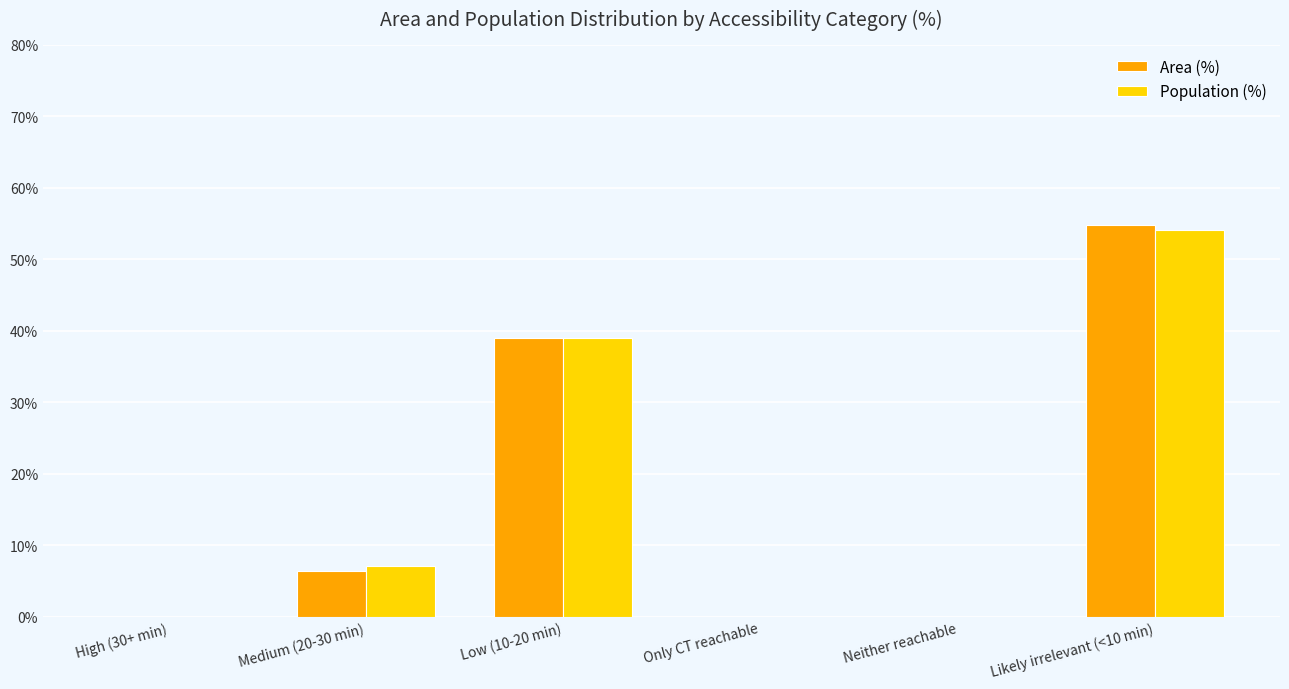

The Population (%) series shows -31.3 at High (30+ min). True or false?

False